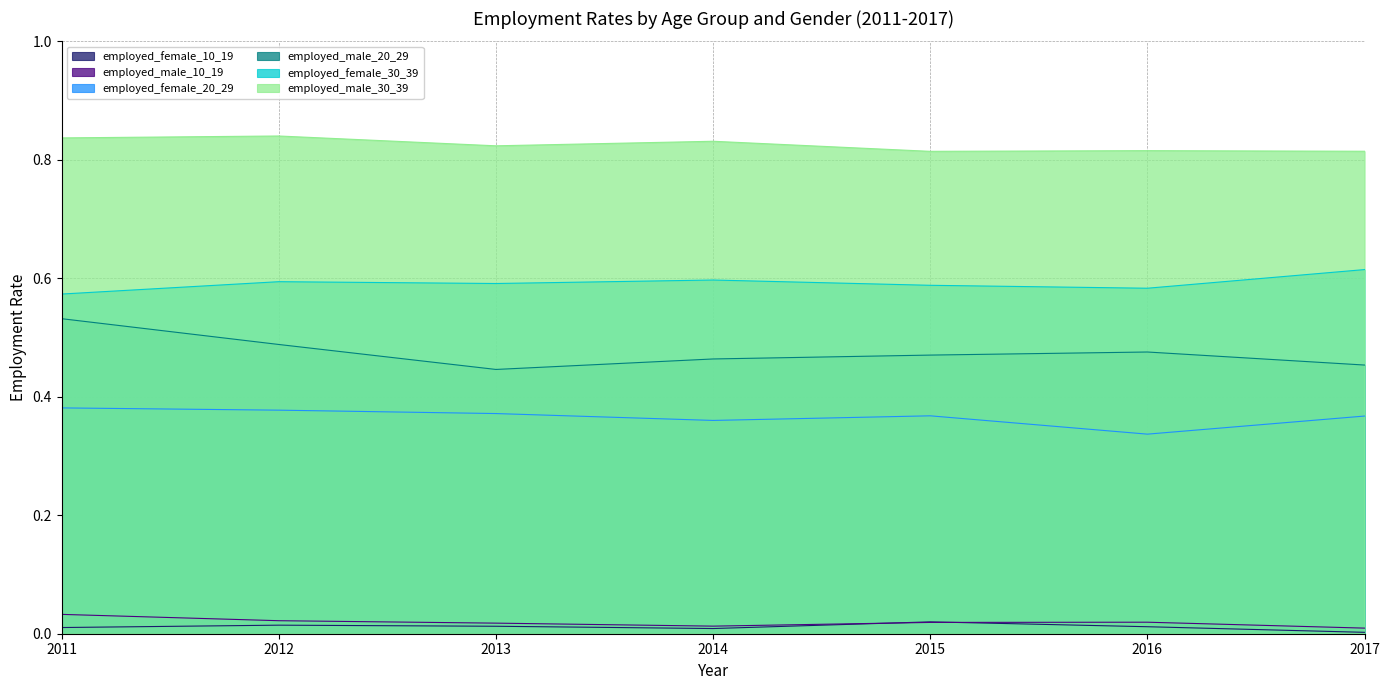

What is the value of the employed_male_20_29 point at the 5th from the left?

0.5